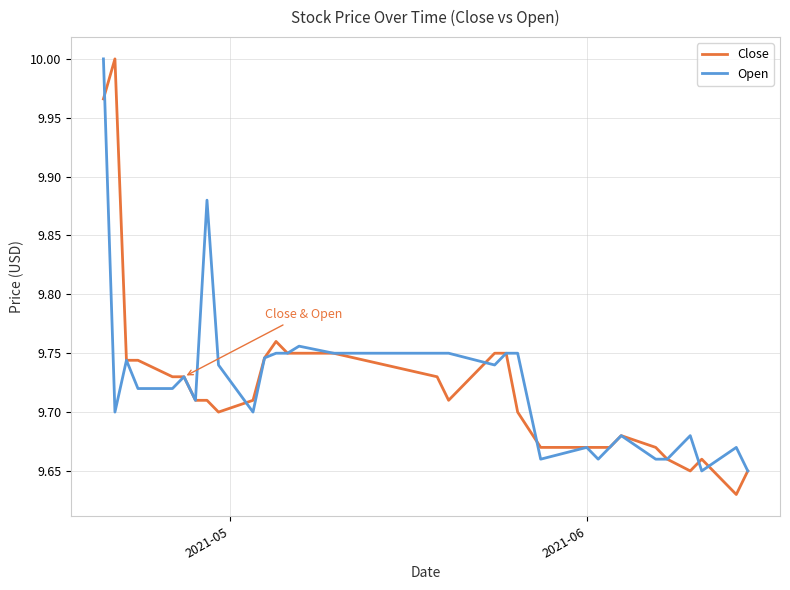

Which series has the largest range (max minus min)?

Close